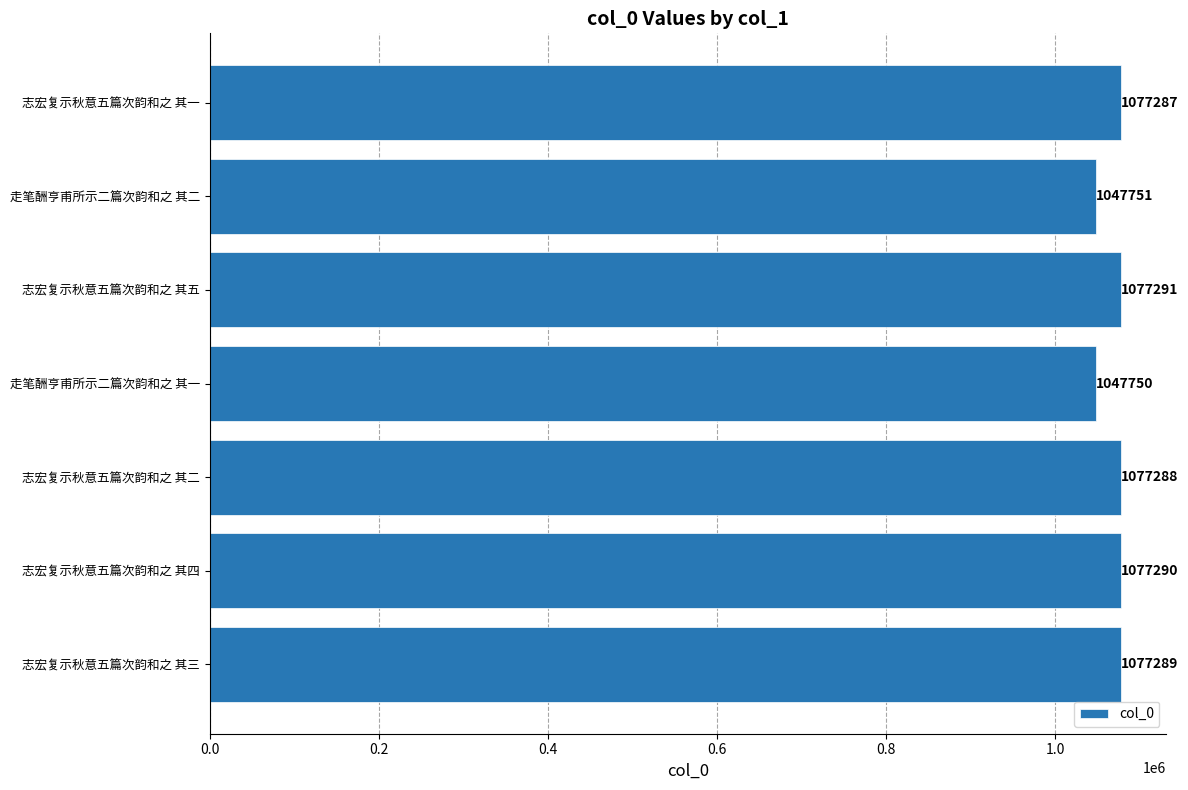

The chart shows a value of 1077287 at 志宏复示秋意五篇次韵和之 其一. True or false?

True